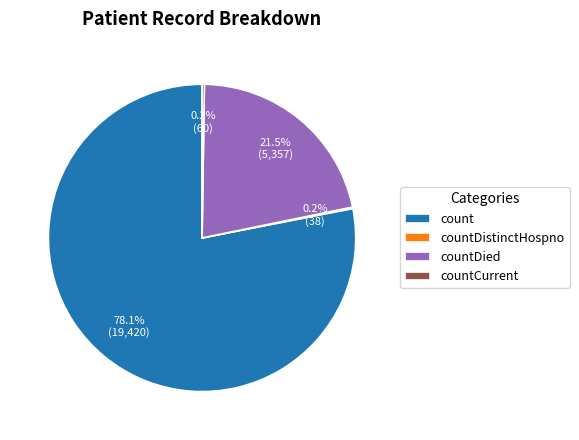

What is the largest slice in the pie chart?

count